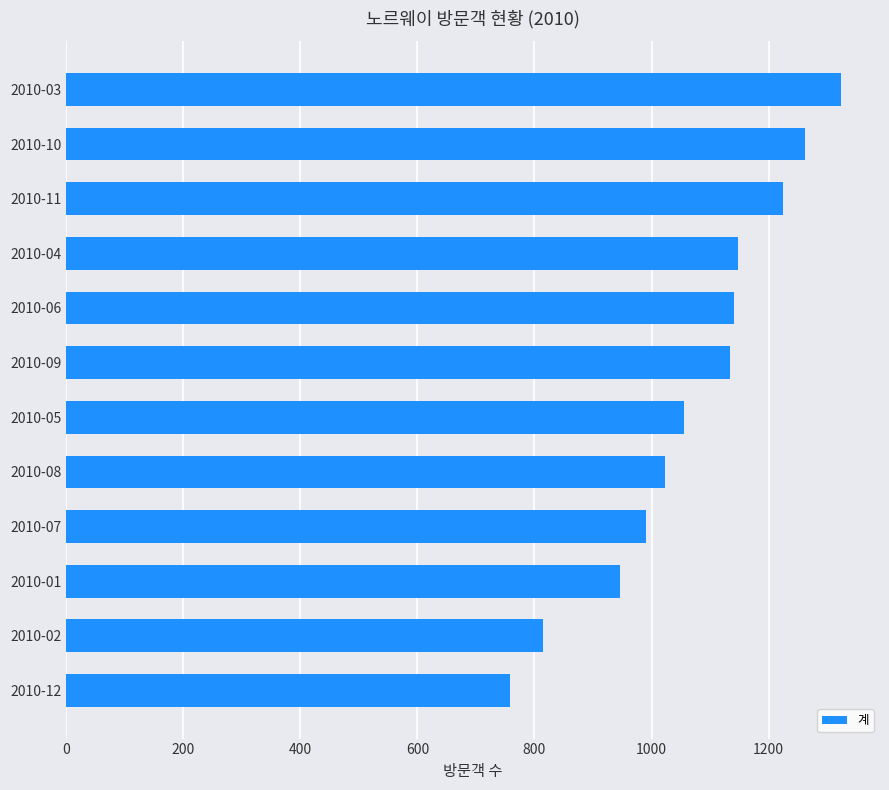

What is the label of the 1st bar from the top?

2010-03